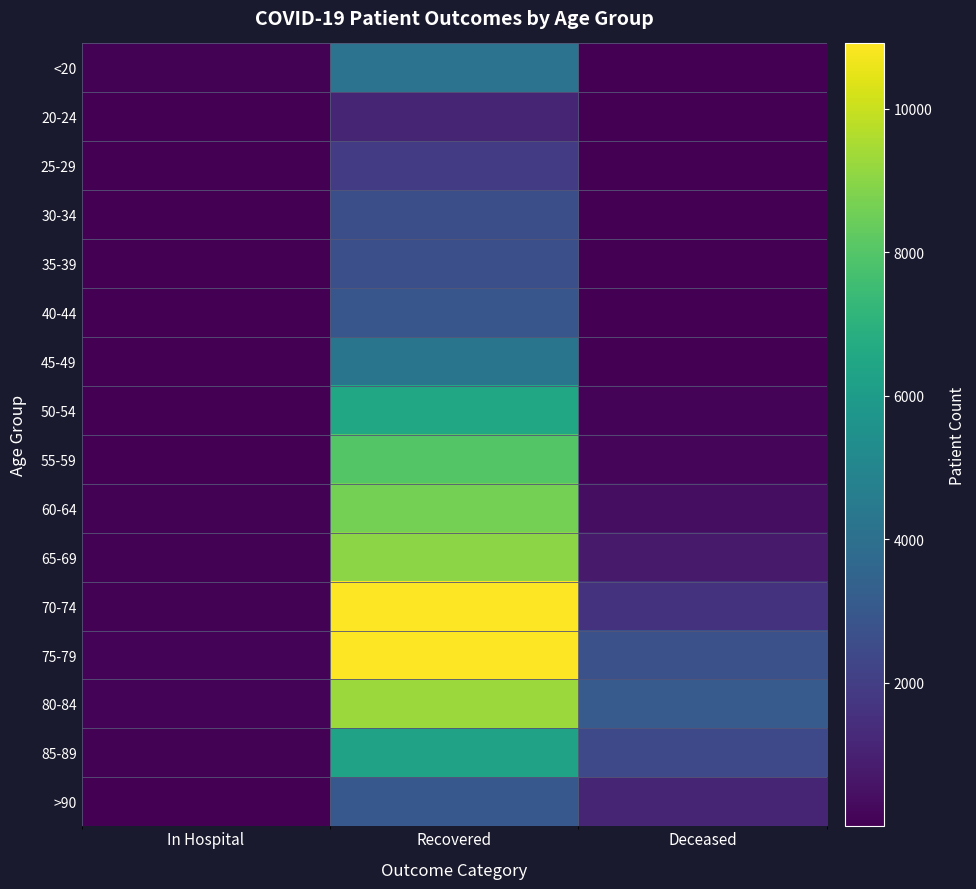

Reading left to right, extract all data points from this chart.

<20: In Hospital=61	Recovered=4140	Deceased=16
20-24: In Hospital=5	Recovered=1126	Deceased=3
25-29: In Hospital=15	Recovered=1920	Deceased=3
30-34: In Hospital=13	Recovered=2626	Deceased=16
35-39: In Hospital=12	Recovered=2664	Deceased=17
40-44: In Hospital=18	Recovered=2937	Deceased=23
45-49: In Hospital=13	Recovered=4232	Deceased=45
50-54: In Hospital=42	Recovered=6495	Deceased=119
55-59: In Hospital=42	Recovered=7985	Deceased=208
60-64: In Hospital=51	Recovered=8611	Deceased=406
65-69: In Hospital=71	Recovered=9028	Deceased=799
70-74: In Hospital=86	Recovered=10870	Deceased=1608
75-79: In Hospital=120	Recovered=10909	Deceased=2699
80-84: In Hospital=115	Recovered=9277	Deceased=3118
85-89: In Hospital=87	Recovered=6279	Deceased=2404
>90: In Hospital=39	Recovered=3001	Deceased=1128